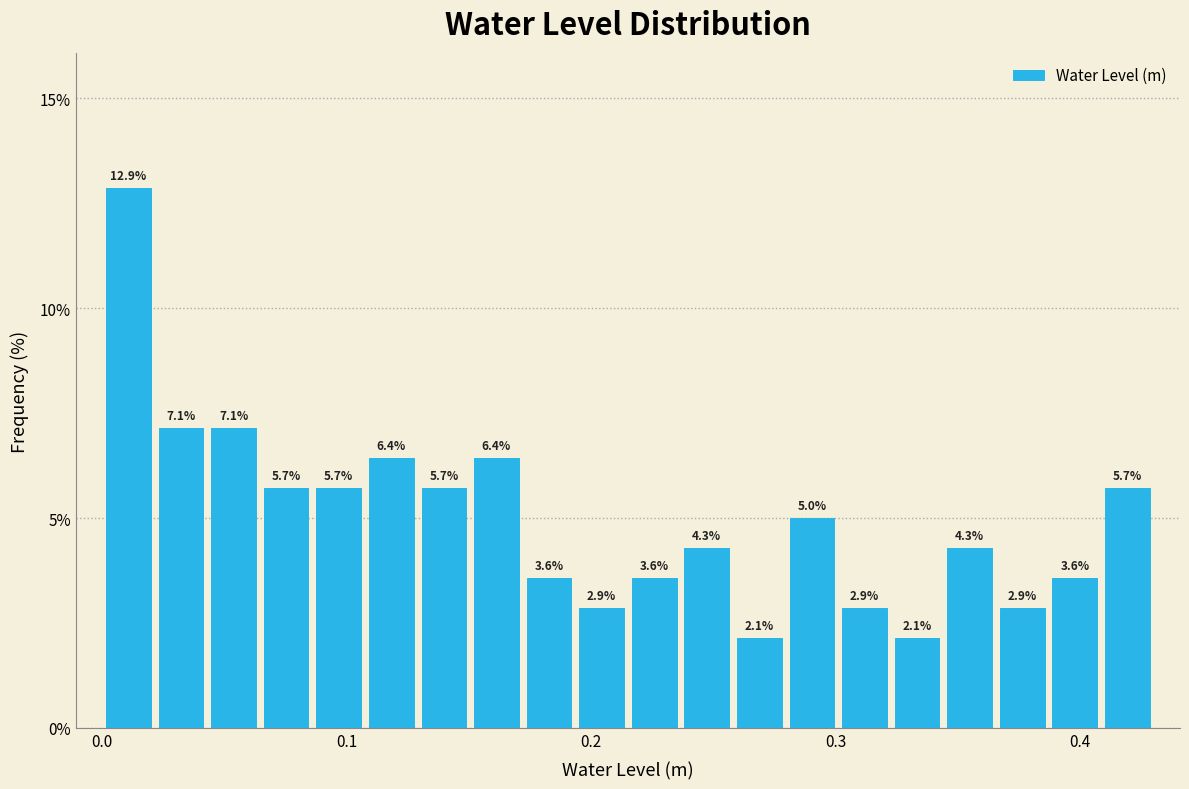

Around what value on the x-axis is the tallest bar? Give the approximate position of its centre, as read against the axis.

0.01